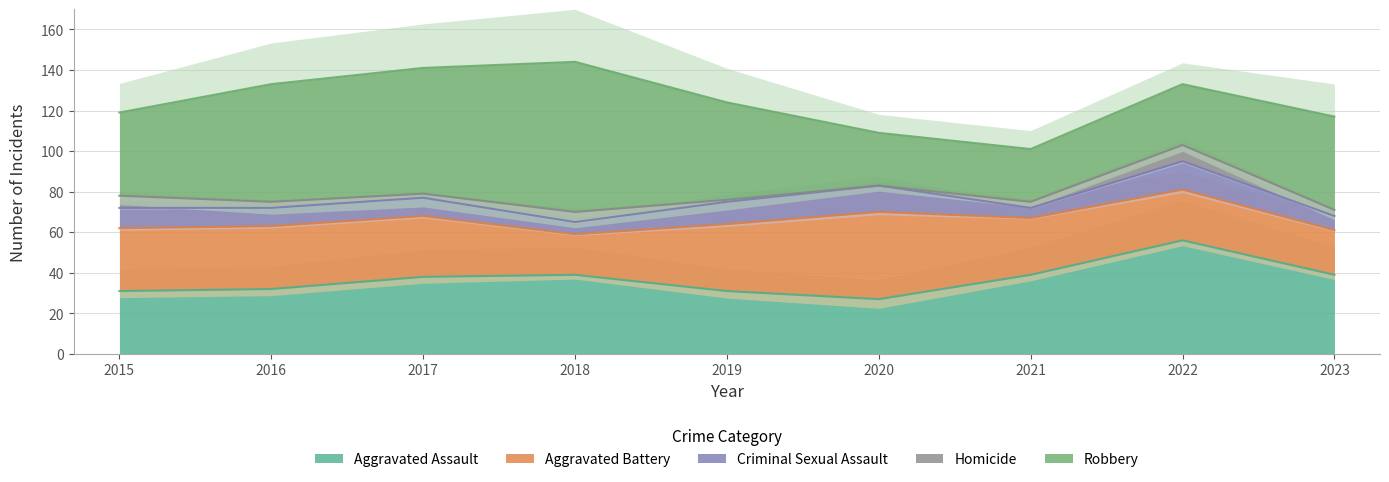

True or false: Criminal Sexual Assault has more than 0 interior local peaks.

True